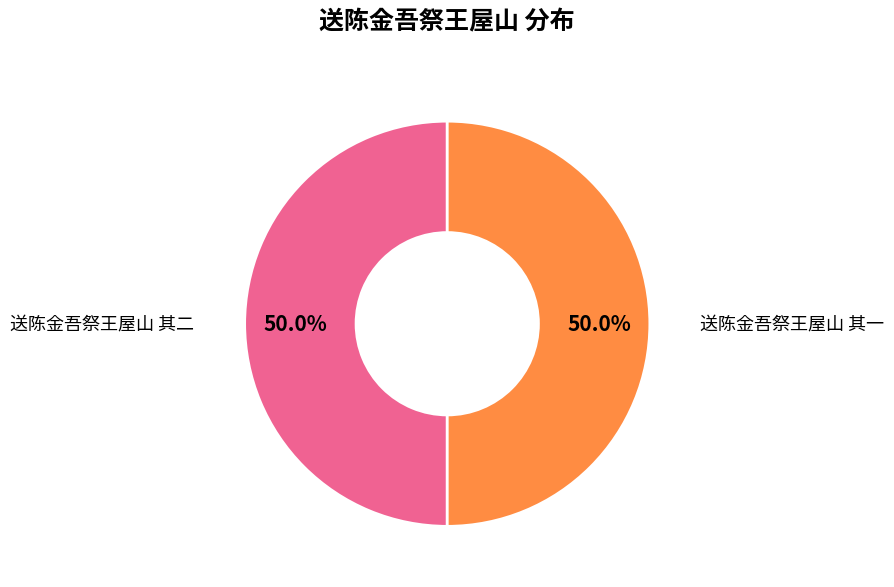

How many segments does this pie chart have?

2